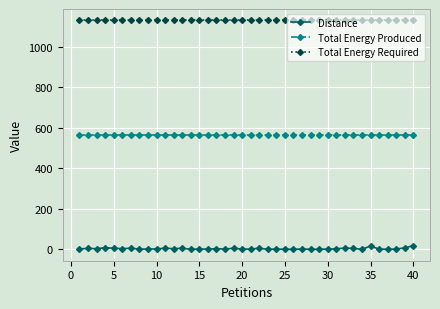

Which series has the widest spread of values?

Distance